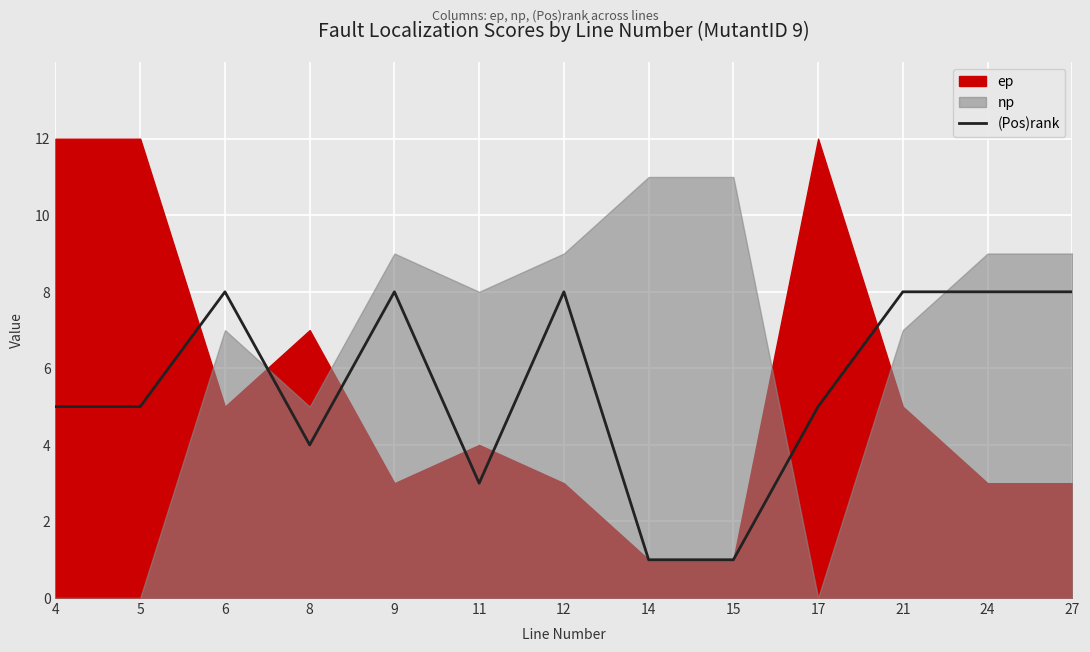

What is the difference between the values at 12 and 4?

3